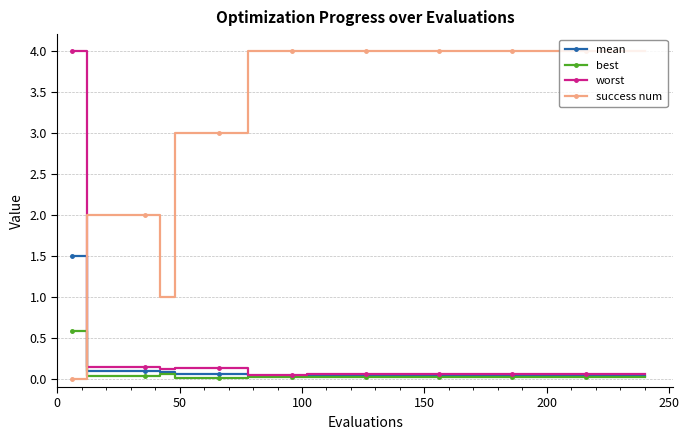

Which series ends up on top after the final intersection of best and success num?

success num